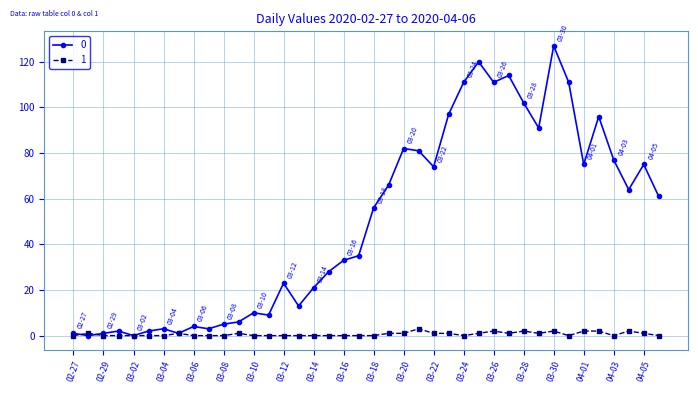

True or false: 1 has more than 0 points higher than both neighbors.

True